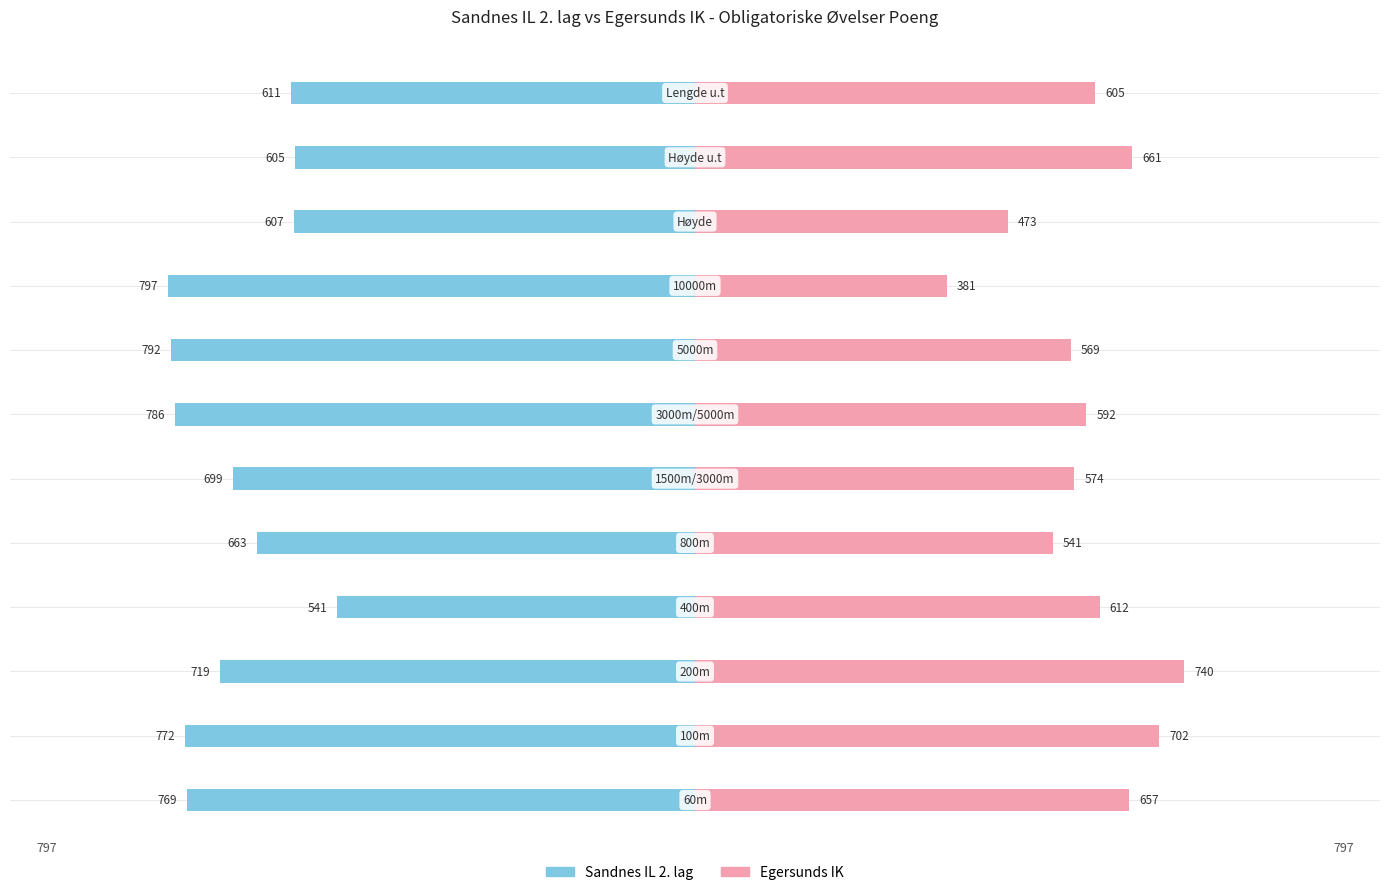

What is the difference between the second highest and minimum values in the Egersunds IK series?

321